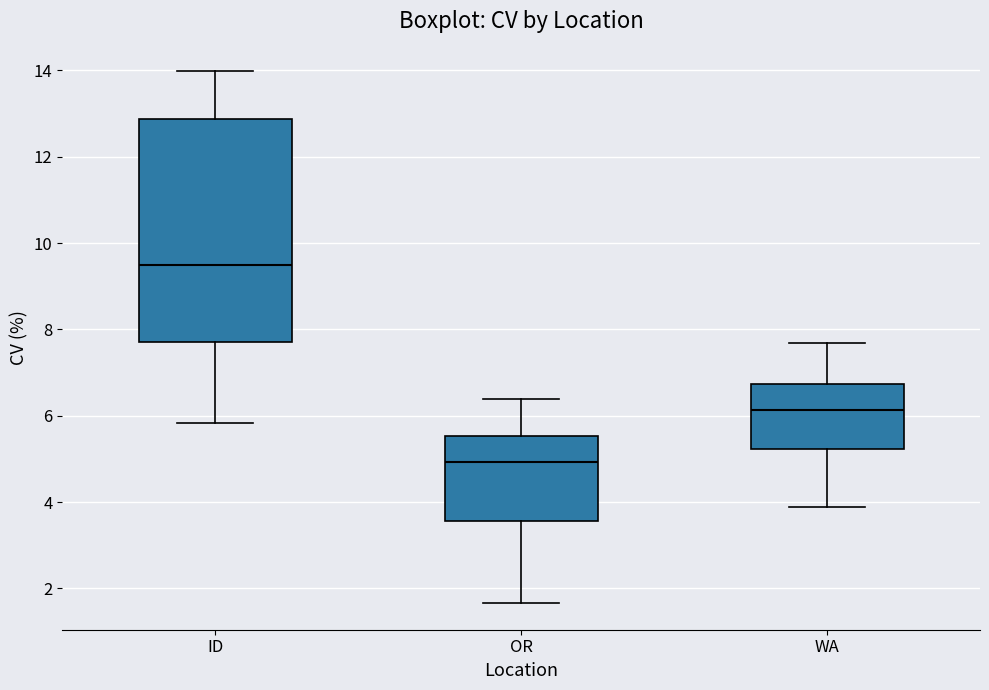

Reading left to right, transcribe this box plot: for each box, give where its median line is, the range the box spans, and where its two whiskers end, as read against the y-axis. The values are not printed on the chart, so give them approximately, as read against the axis.

ID: median 9.4, box 7.8 to 12.8, whiskers 5.8 to 14.0
OR: median 5.0, box 3.6 to 5.6, whiskers 1.6 to 6.4
WA: median 6.2, box 5.2 to 6.8, whiskers 3.8 to 7.6